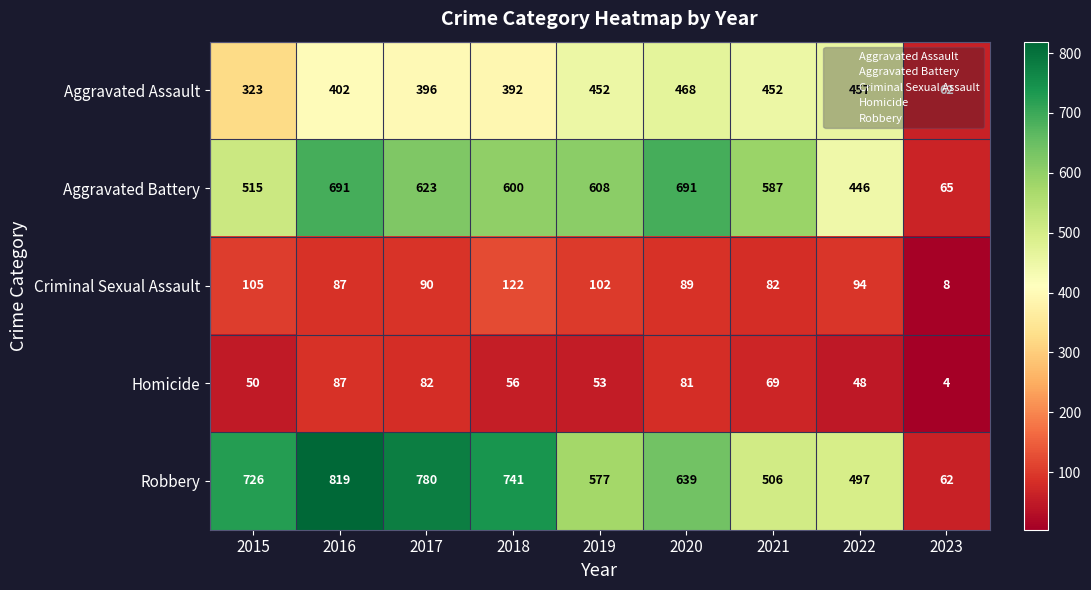

At how many categories does at least one series exceed 38?

9